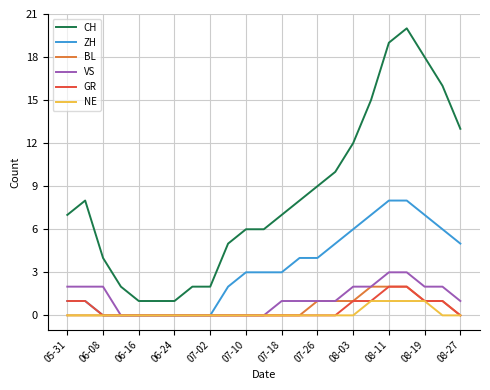

Which series has the widest spread of values?

CH